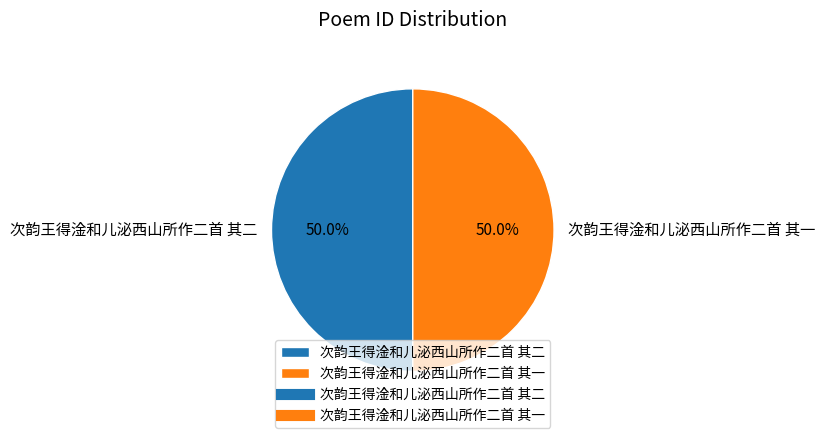

How many segments does this pie chart have?

2